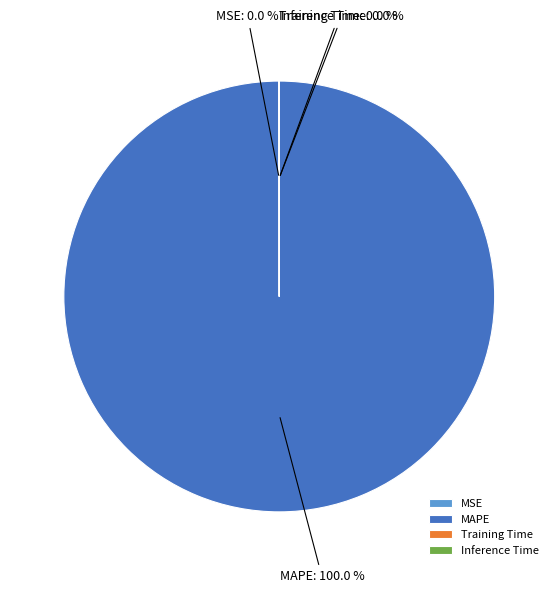

Is there any slice that represents more than half of the pie?

Yes